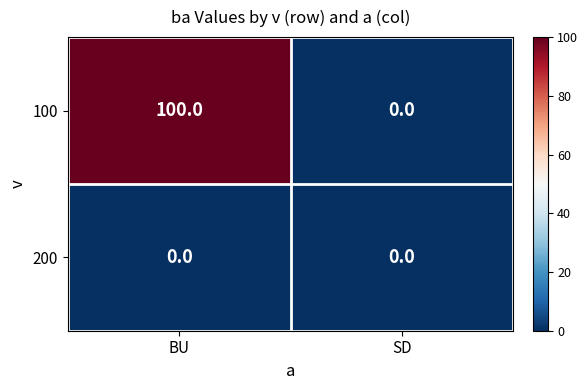

Reading left to right, transcribe all the data shown in this chart.

100: 100	0
200: 0	0